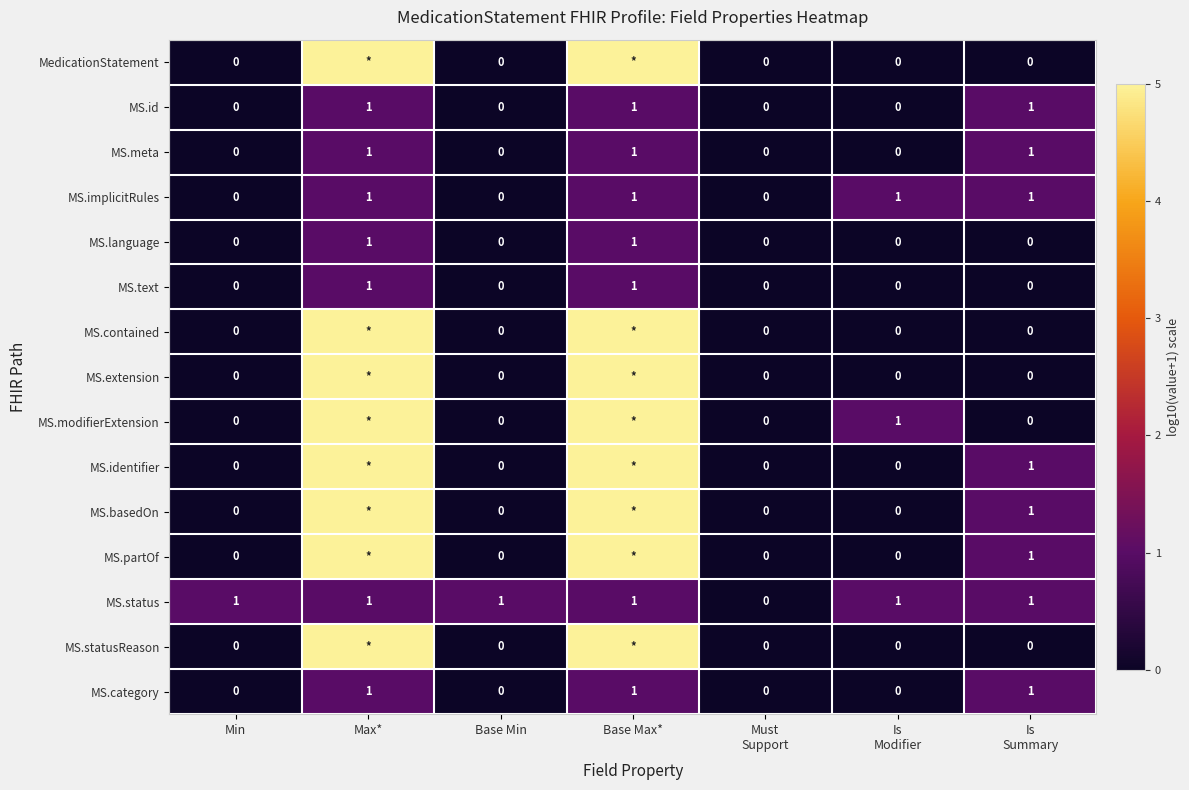

What is the spread (max minus min) of values at Base Max*?

4